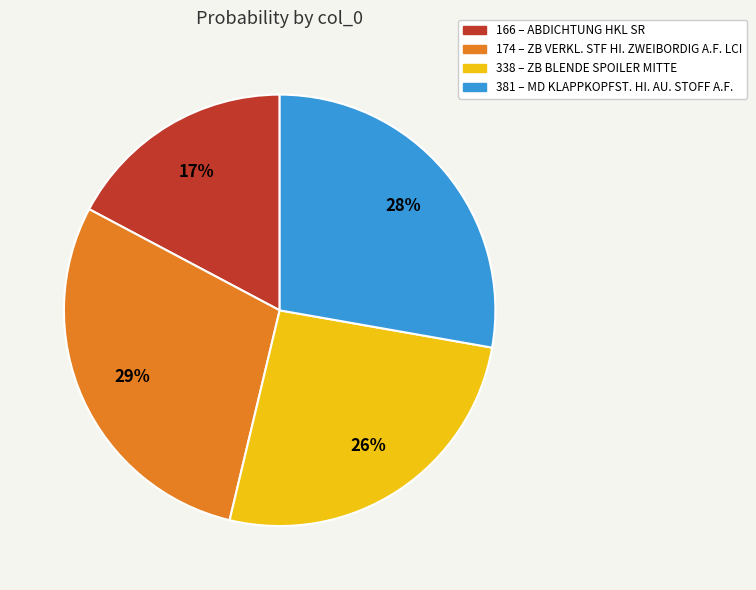

Does any single category account for the majority?

No